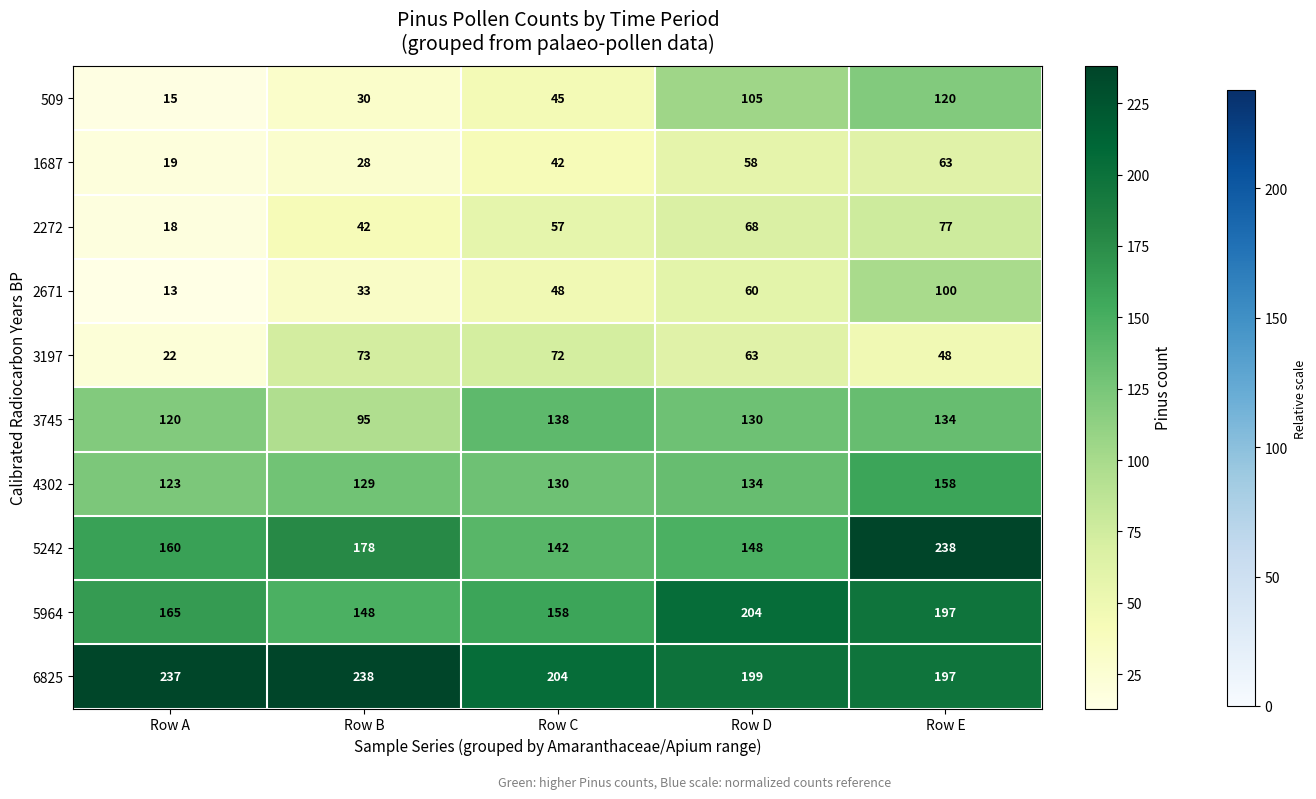

At Row D, list the series in order from smallest to largest.

1687, 2671, 3197, 2272, 509, 3745, 4302, 5242, 6825, 5964